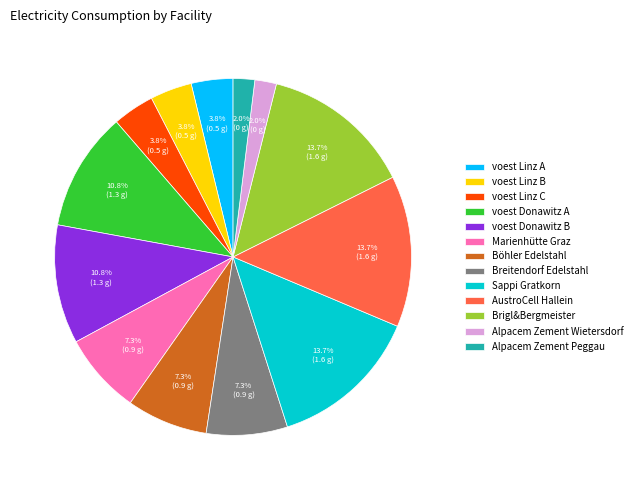

Combined, do voest Linz A and Marienhütte Graz account for over 50%?

No